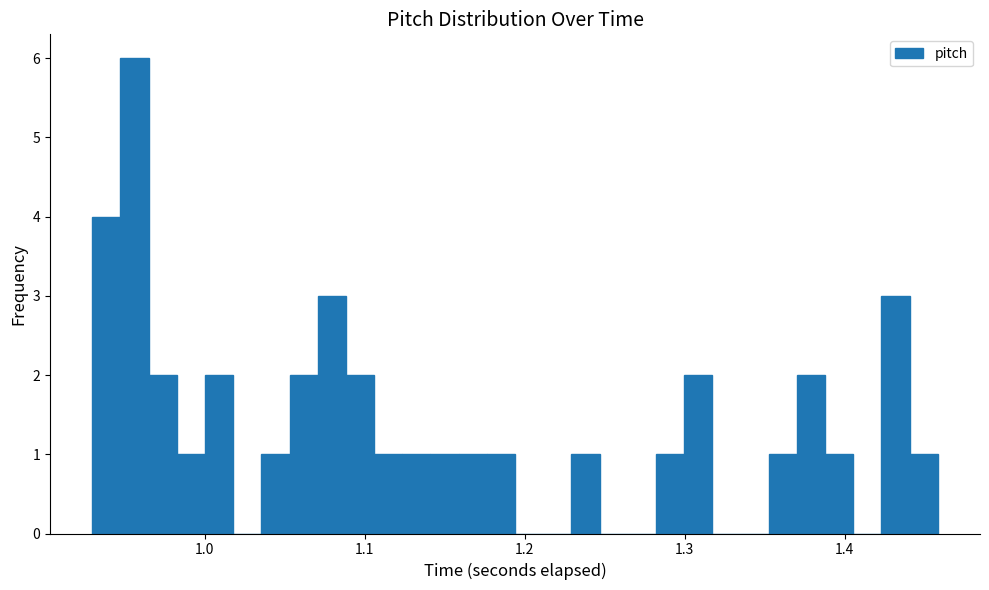

Read against the x-axis, roughly where is the centre of the tallest bar?

0.96